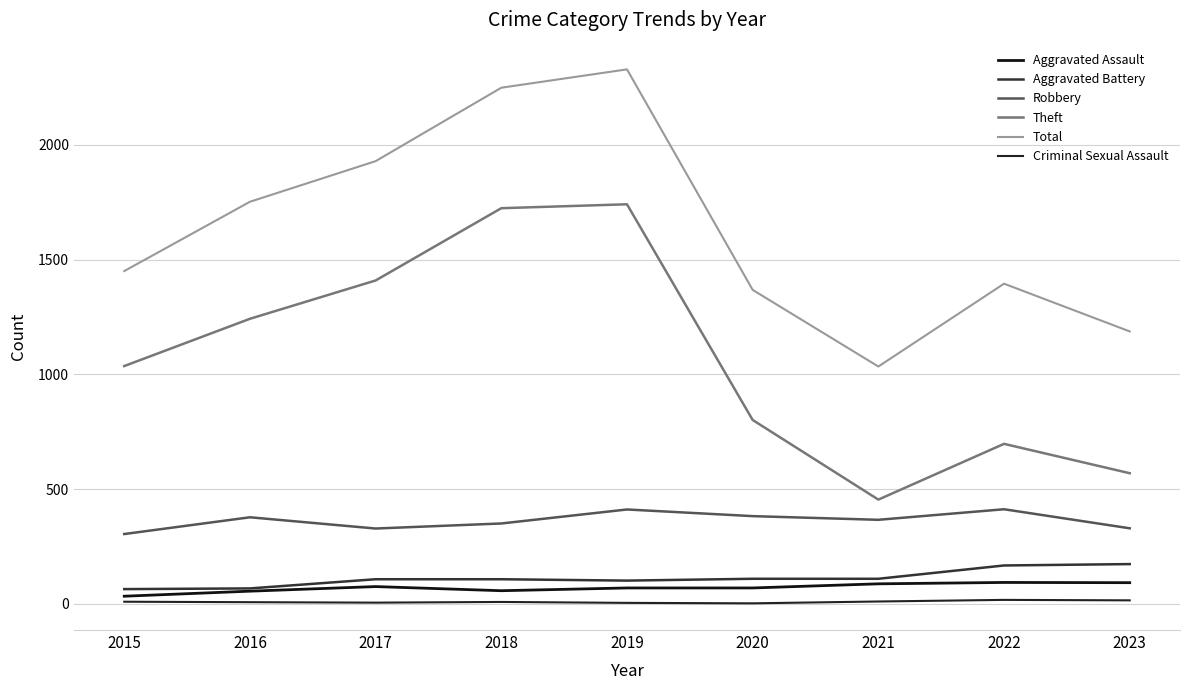

In Criminal Sexual Assault, how many points are higher than both neighbors (excluding endpoints)?

2